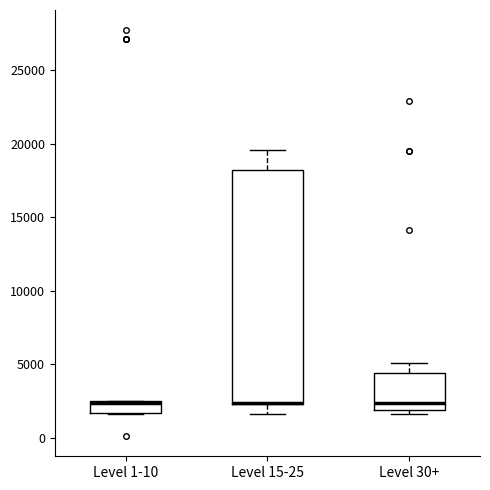

Which box is the tallest, from its lower edge to its upper edge?

Level 15-25